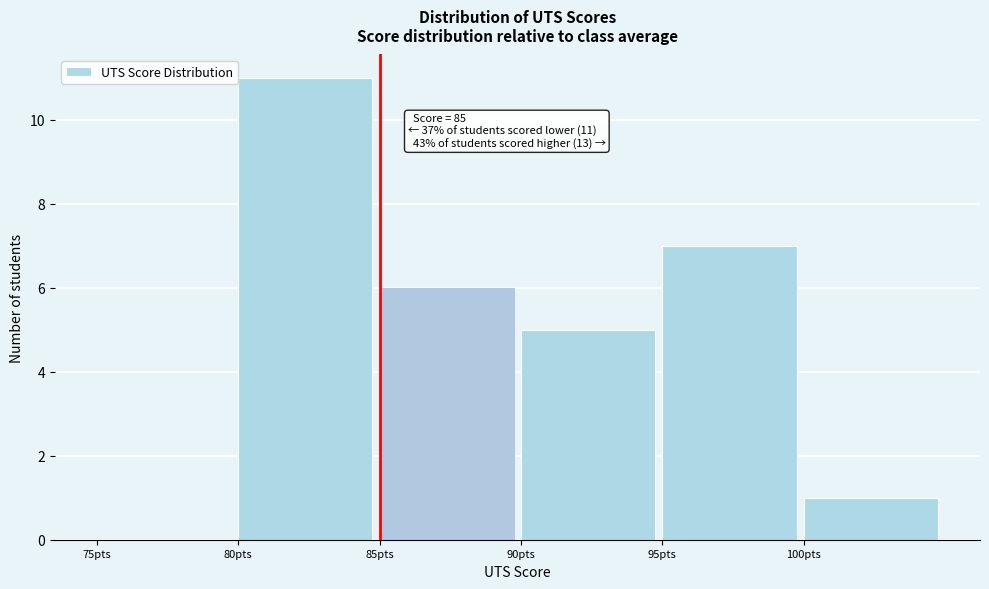

Over which range of the x-axis is the bar tallest?

80 to 85